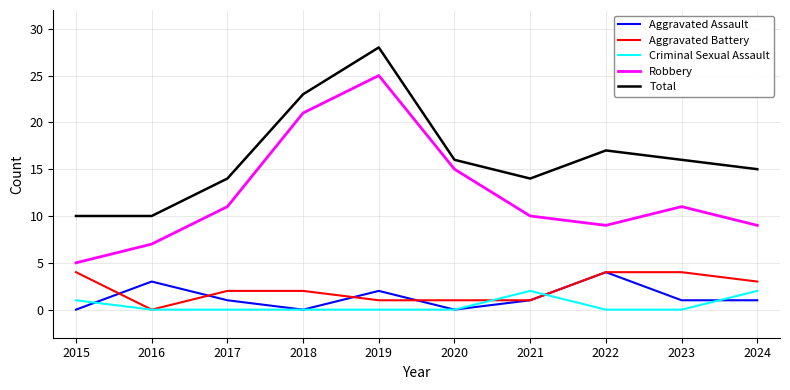

Rank the series at 2019 from highest to lowest value.

Total, Robbery, Aggravated Assault, Aggravated Battery, Criminal Sexual Assault